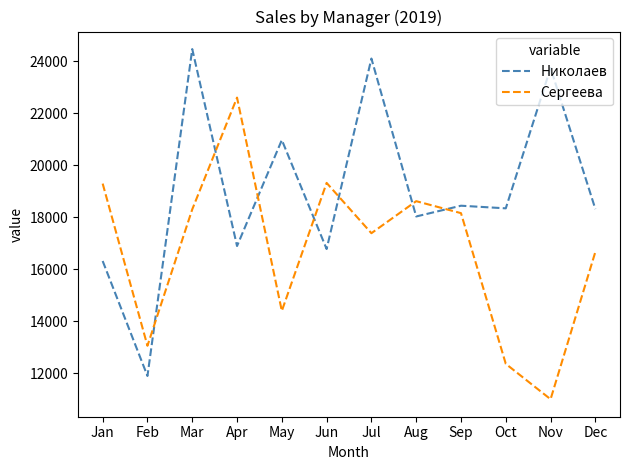

Rank the series at Sep from highest to lowest value.

Николаев, Сергеева